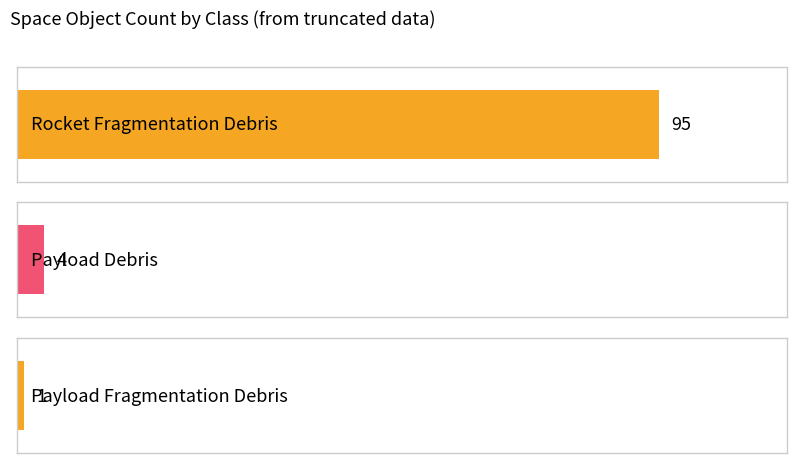

Does the chart contain any negative values?

No